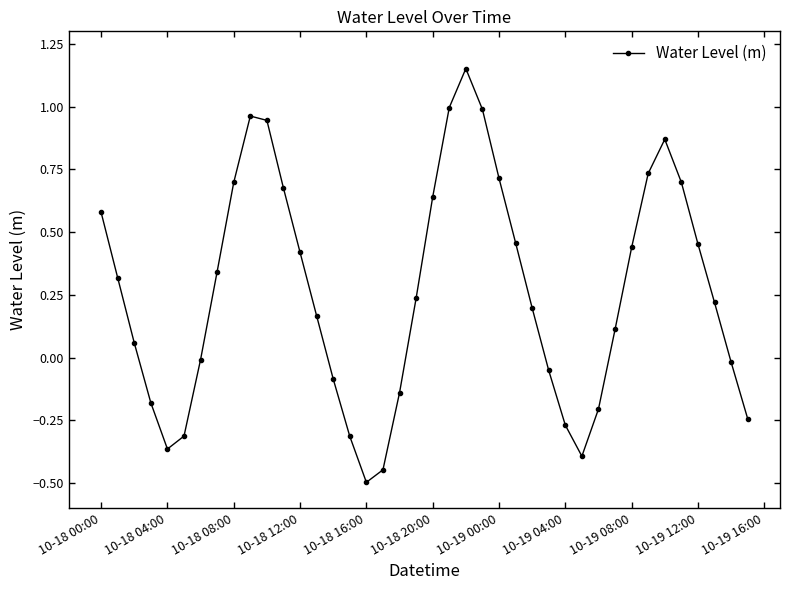

What is the smallest value displayed?

-0.5